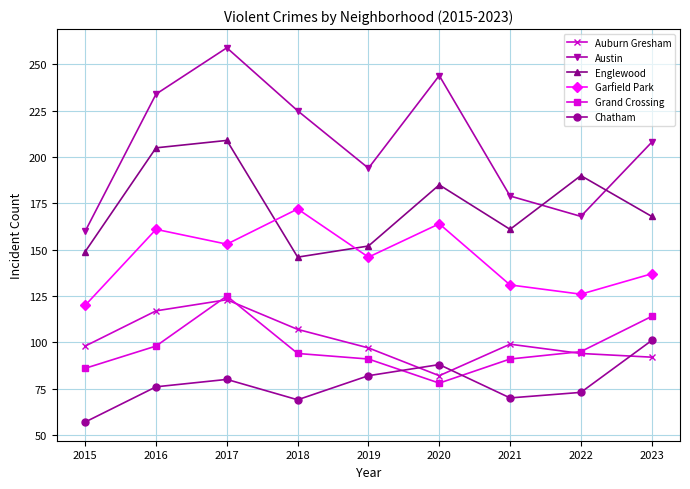

The Auburn Gresham series shows 92 at 2023. True or false?

True